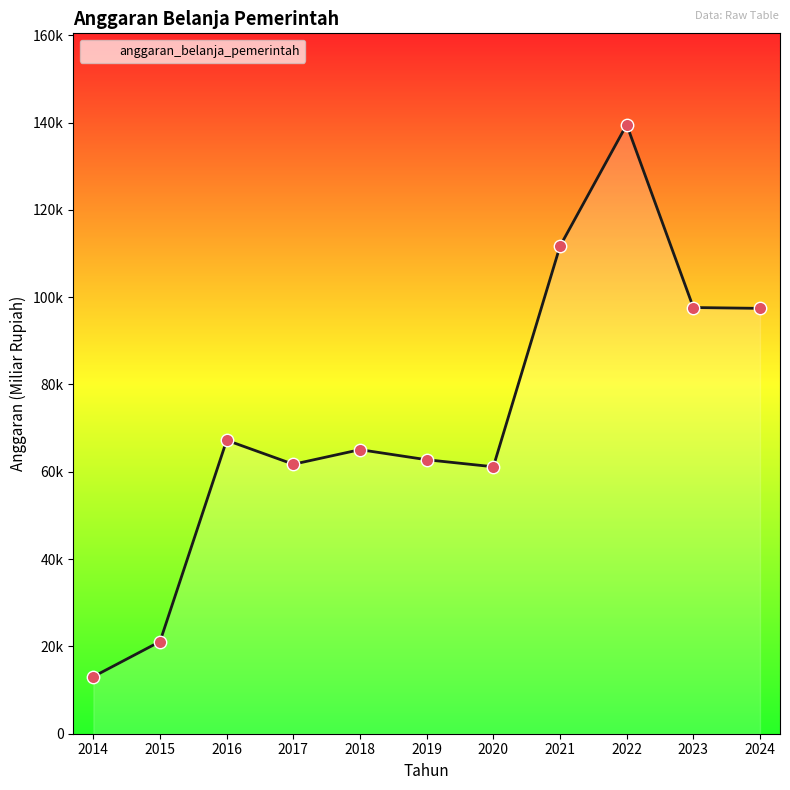

Between 2024 and 2022, which is larger?

2022